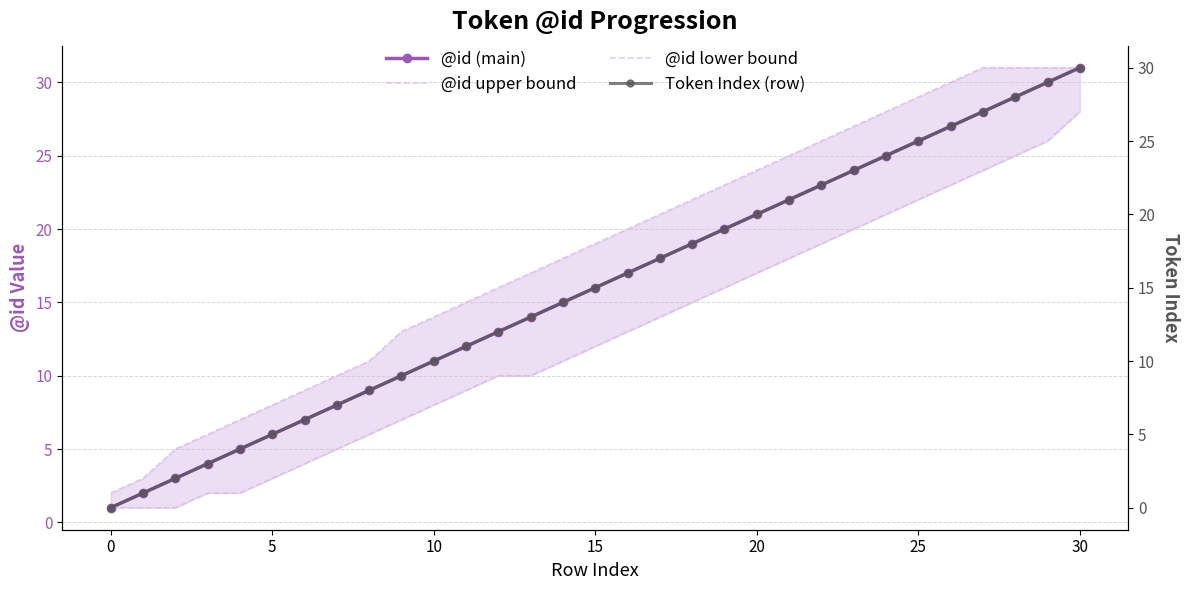

The @id (main) series shows 11 at 10. True or false?

True